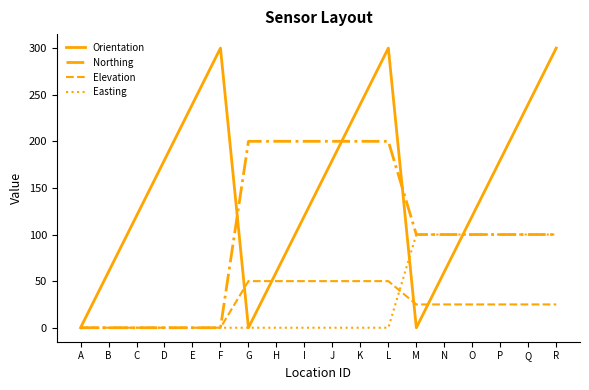

Is the value of Easting at D greater than the value of Northing at L?

No